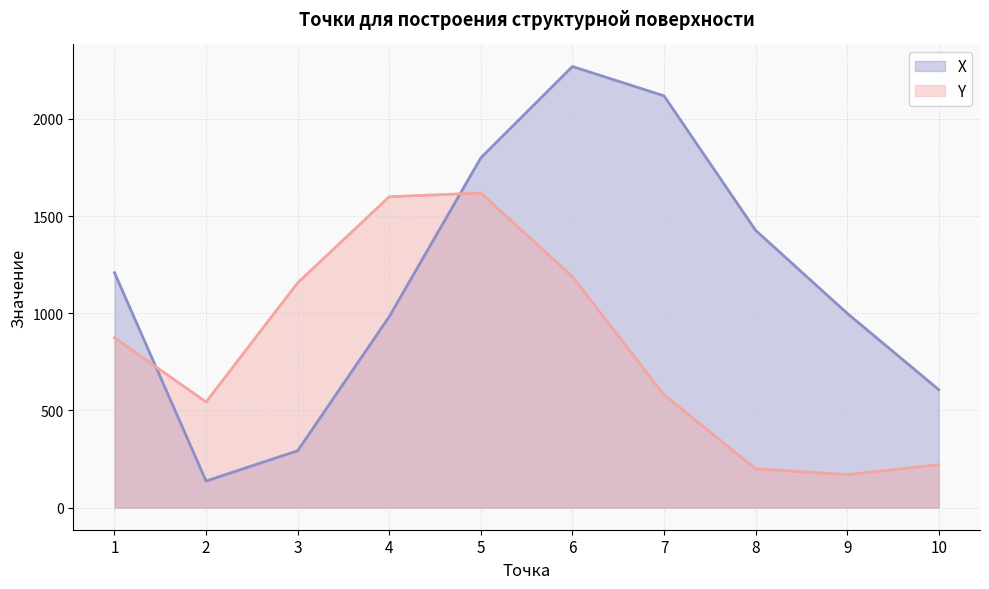

Reading left to right, what are all the values shown in this chart?

X: 1209	137	293	983	1800	2270	2119	1427	1000	607
Y: 874	544	1157	1600	1619	1189	580	200	170	221